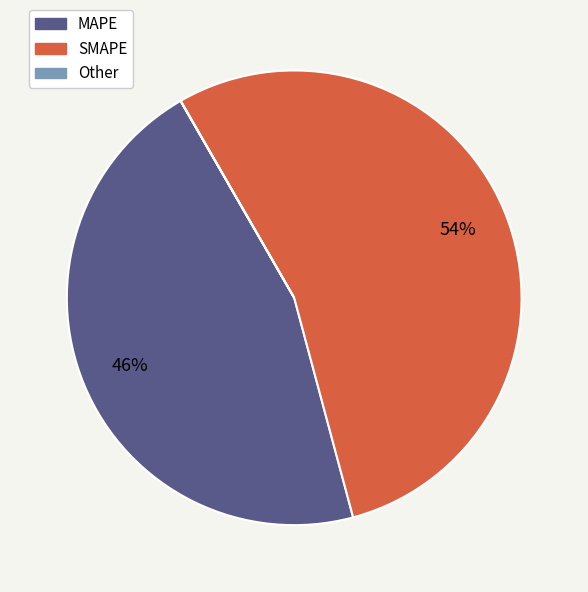

To the nearest percent, what is the difference between the largest and smallest slice percentages?

54%